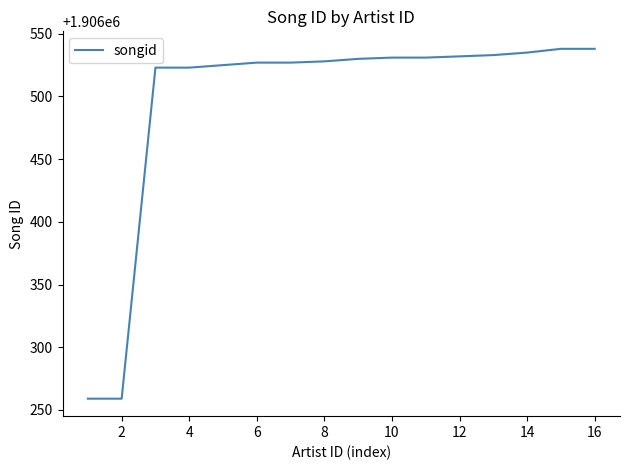

What is the smallest value displayed?

1906259